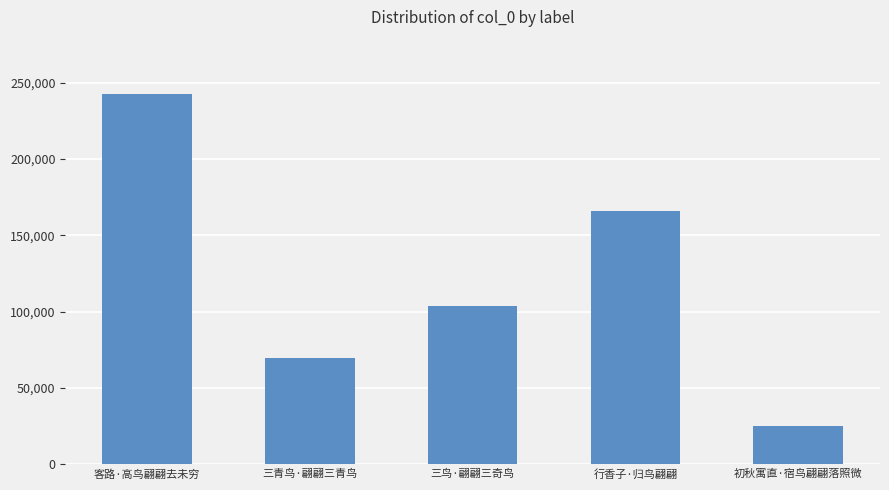

List the labels in order of value, smallest first.

初秋寓直·宿鸟翩翩落照微, 三青鸟·翩翩三青鸟, 三鸟·翩翩三奇鸟, 行香子·归鸟翩翩, 客路·高鸟翩翩去未穷